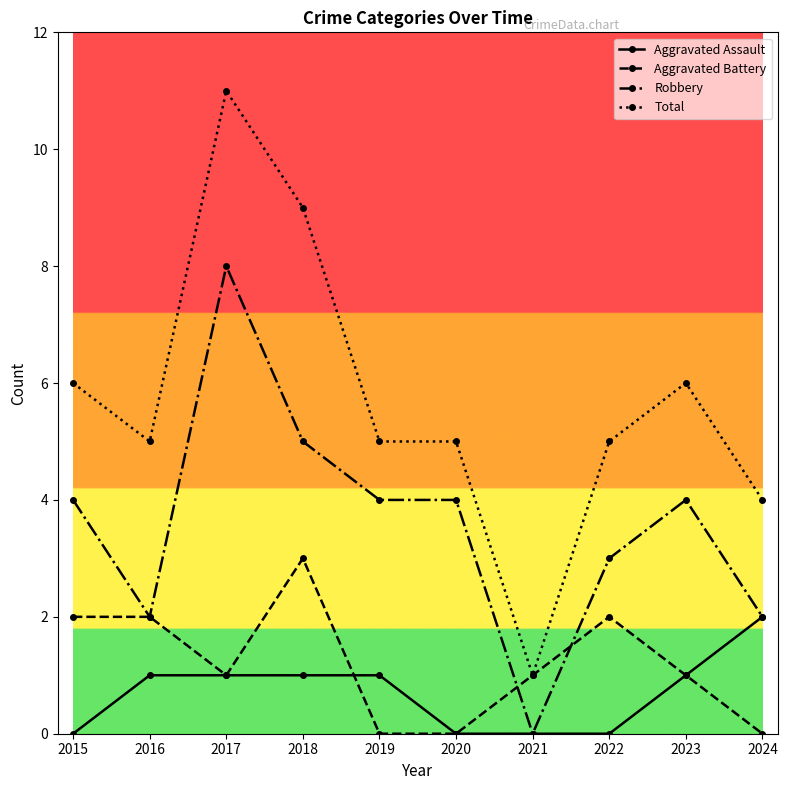

At which category does Robbery reach its first local peak?

2017